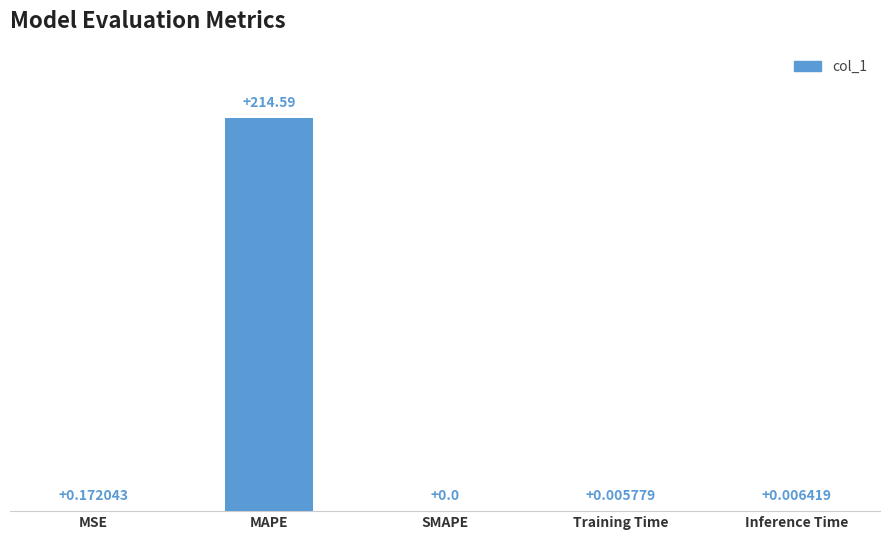

Are the bars horizontal?

No